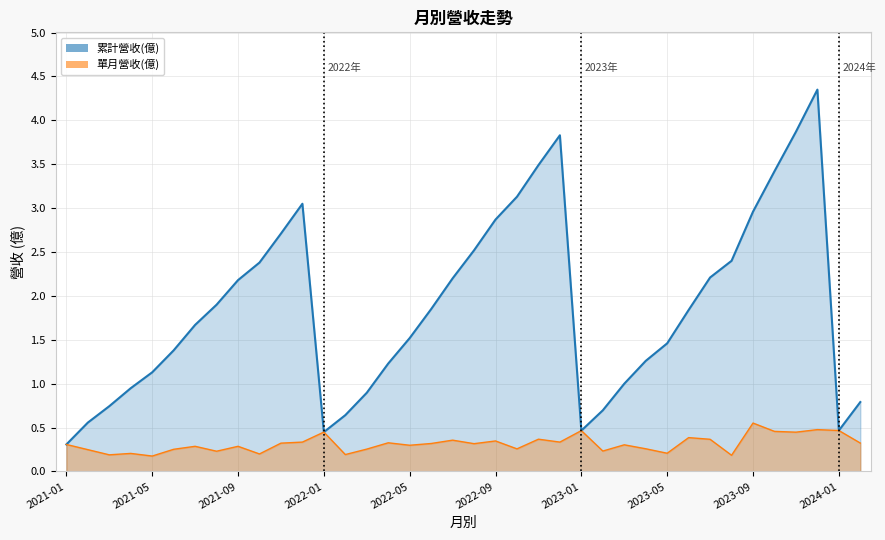

How many interior local valleys does the 單月營收(億) series have?

13